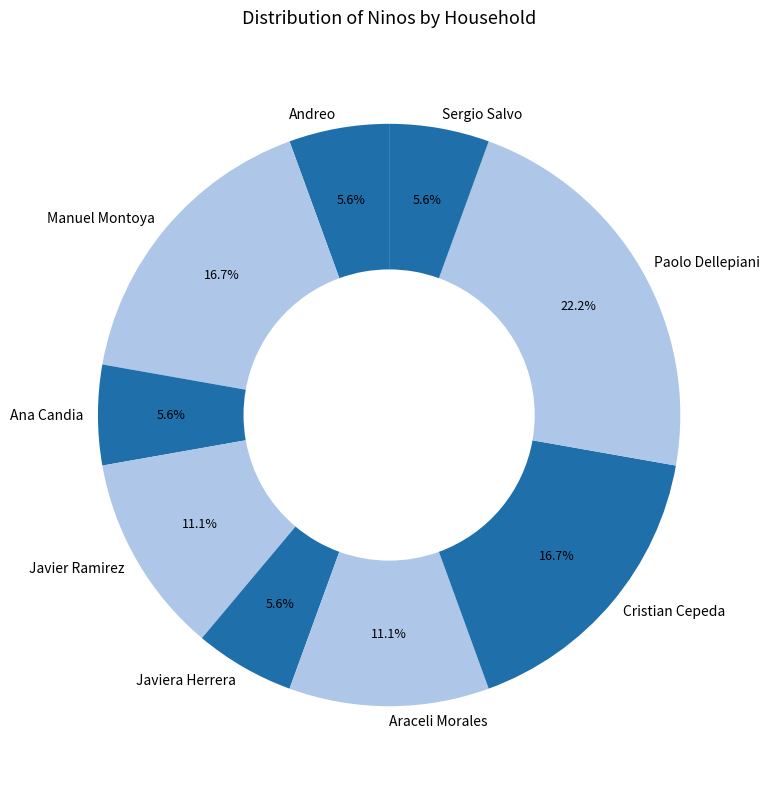

What portion of the pie excludes Manuel Montoya?

83.3%